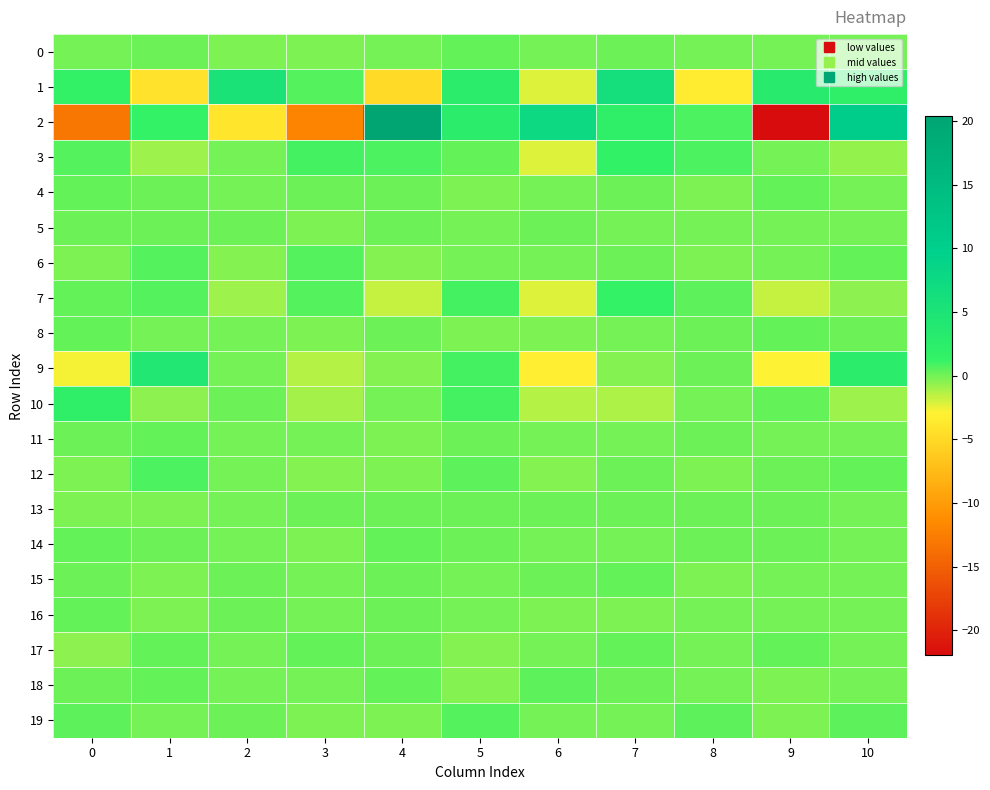

At how many categories does at least one series exceed -17?

11